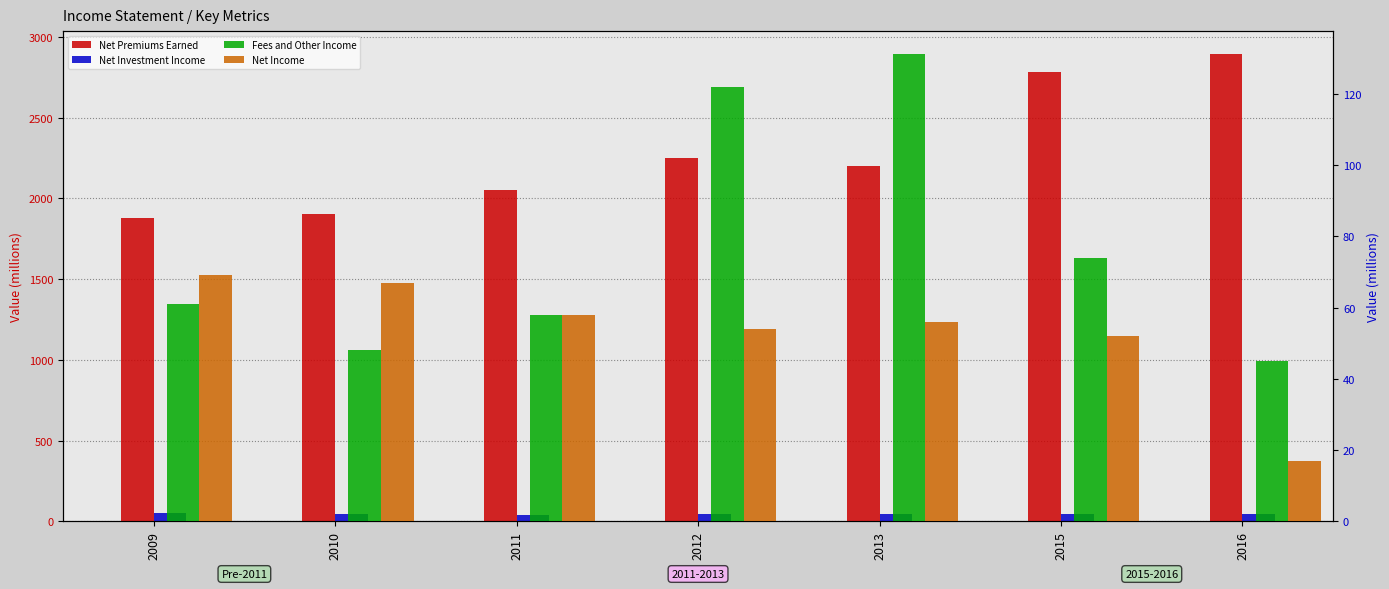

What is the difference between the highest and lowest values at 2012?

2206